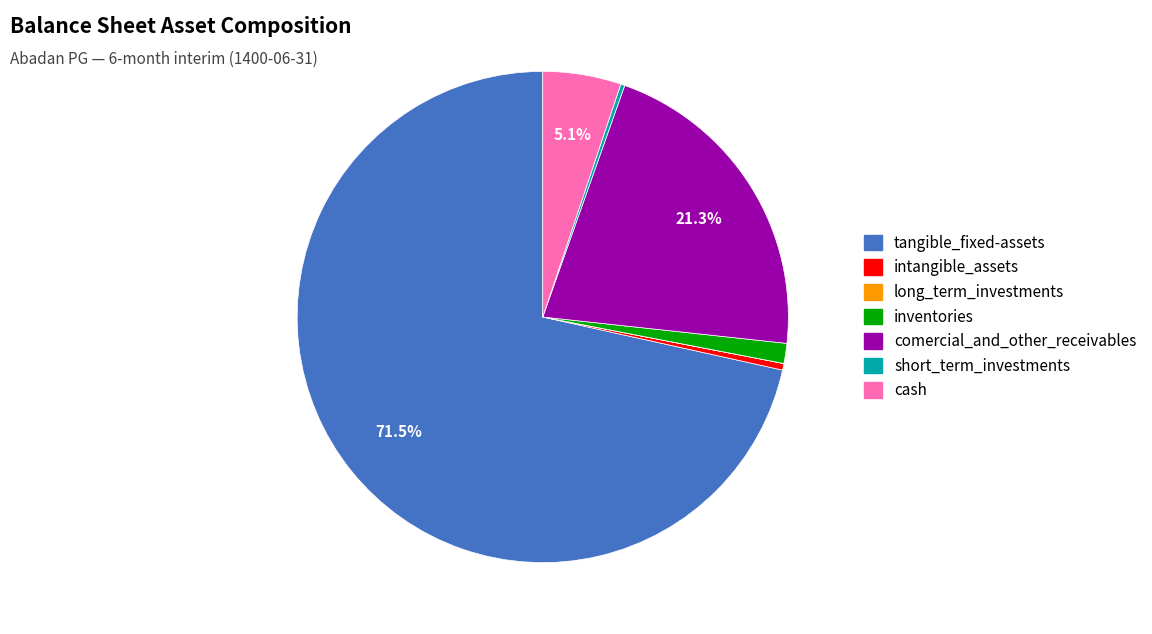

Combined, what portion of the pie is comercial_and_other_receivables and cash?

26.4%